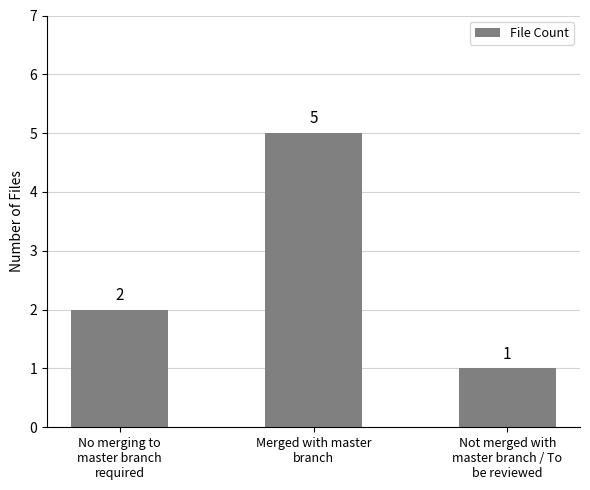

How many bars are there in total?

3